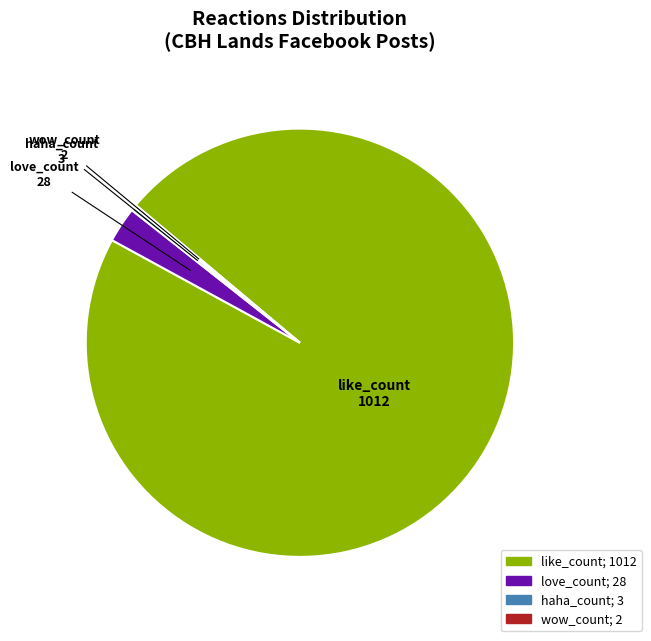

Does any single category account for the majority?

Yes